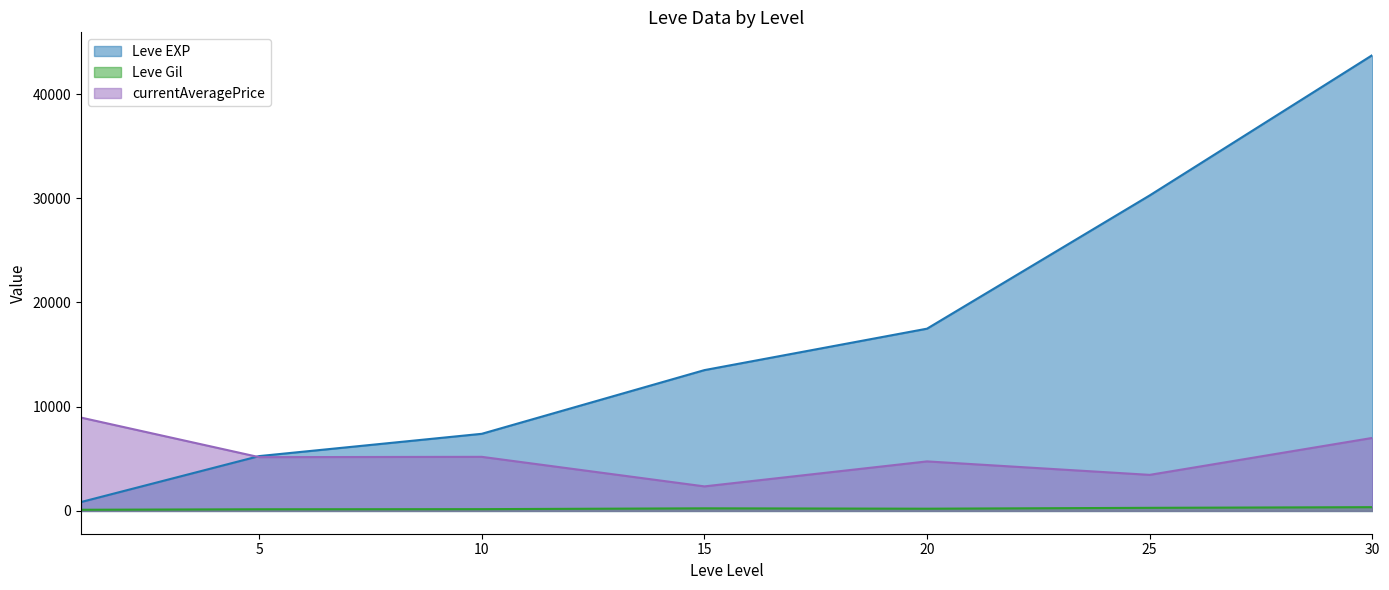

True or false: Leve Gil has more than 1 points higher than both neighbors.

True